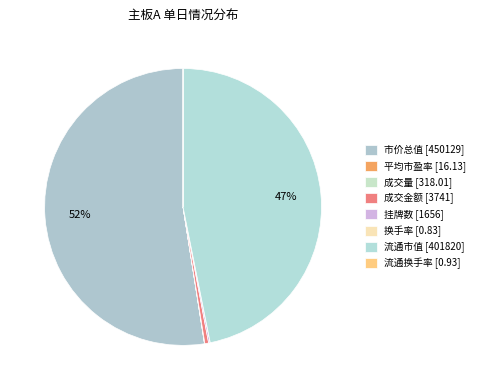

Approximately how many times larger is the value at 挂牌数 compared to 成交量?

5.2